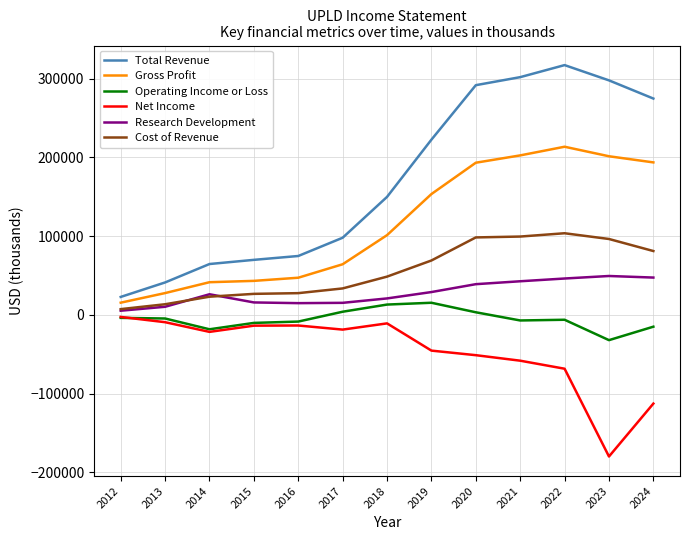

Does the chart display data point markers on the line(s)?

No